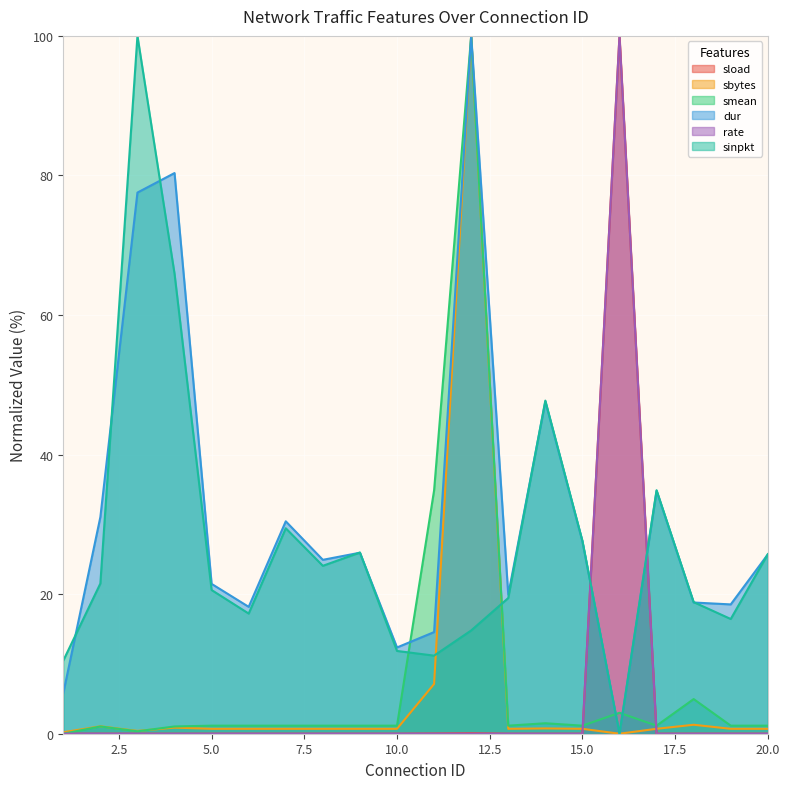

How many lines are shown in the chart?

6